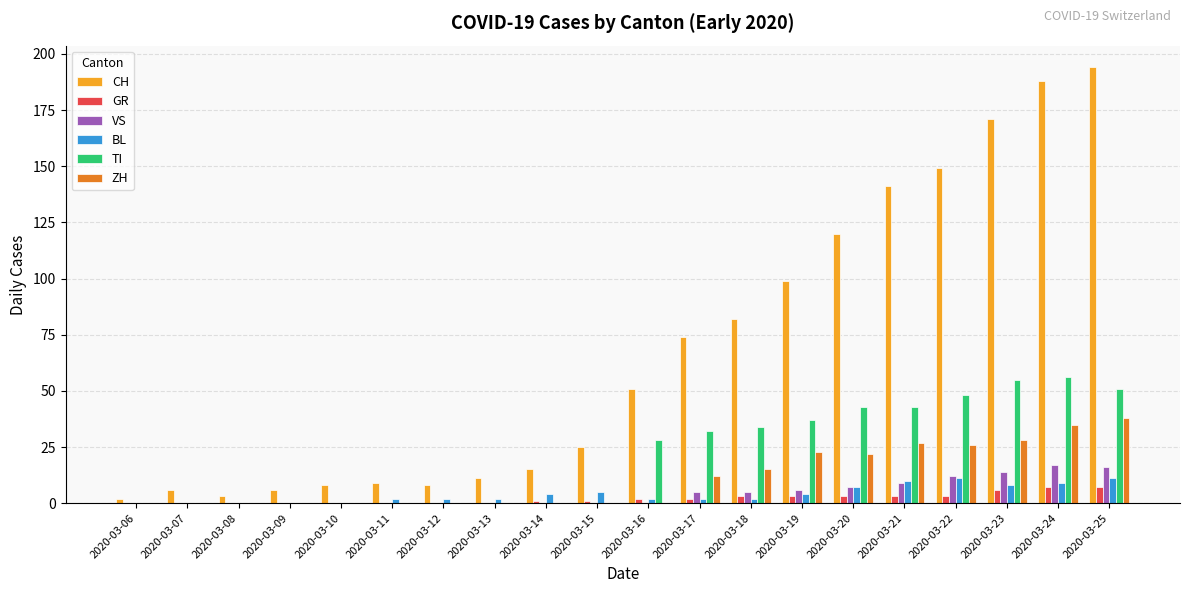

Between 2020-03-06 and 2020-03-13, which series saw the biggest shift?

CH